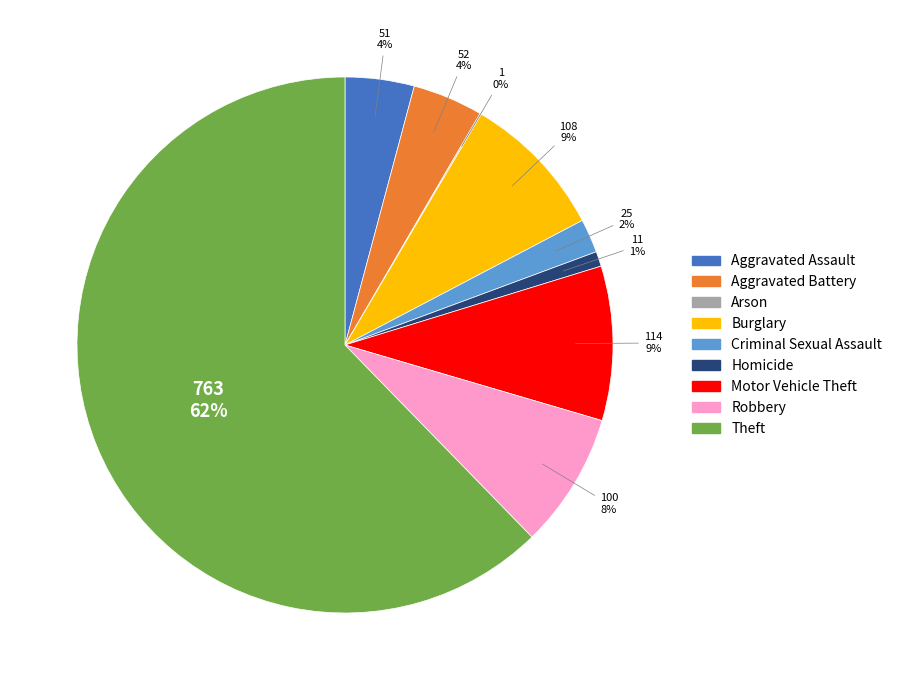

Which slice is the largest?

Theft